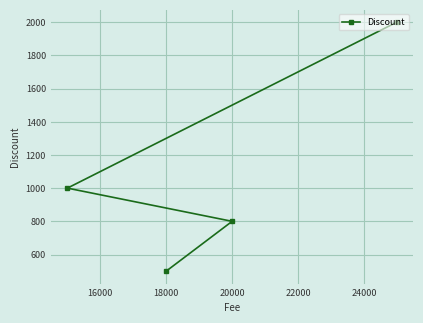

How many lines are shown in the chart?

1